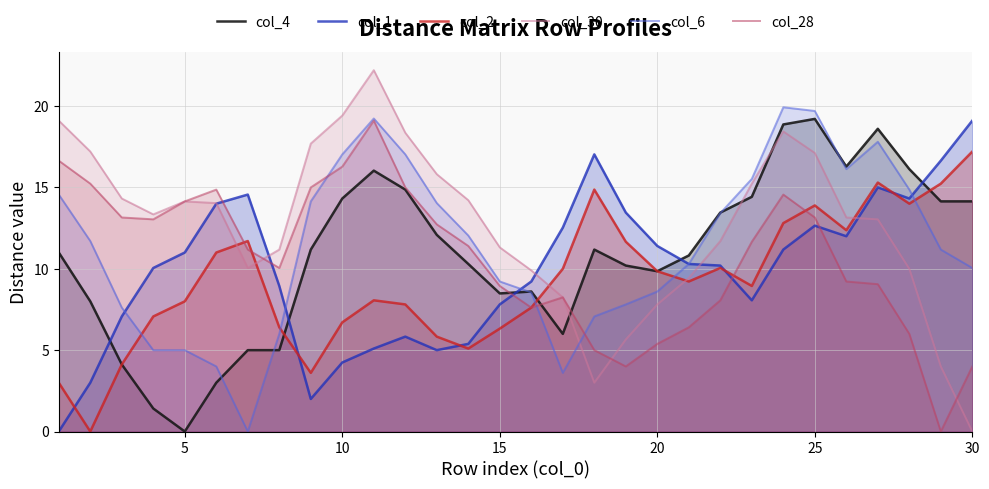

How many data points in col_1 are less than 10?

13